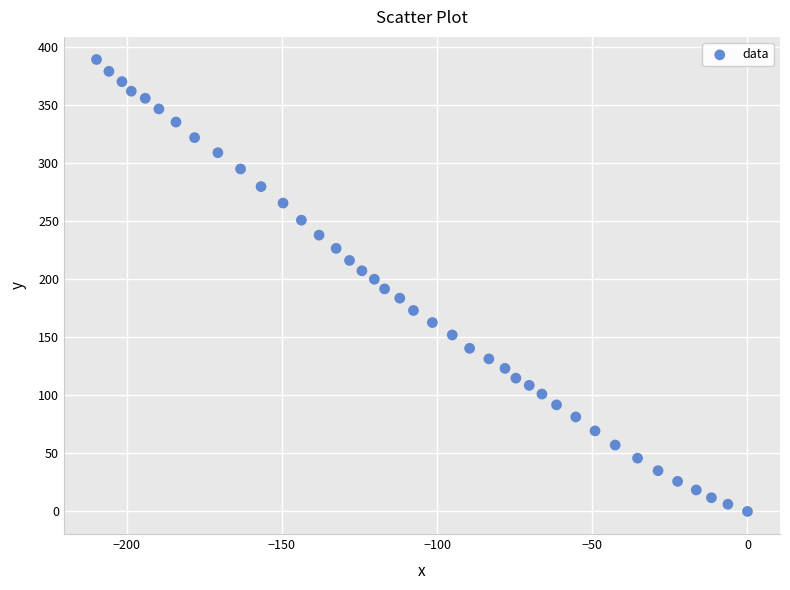

What is the range of Y values (max minus min)?

389.3